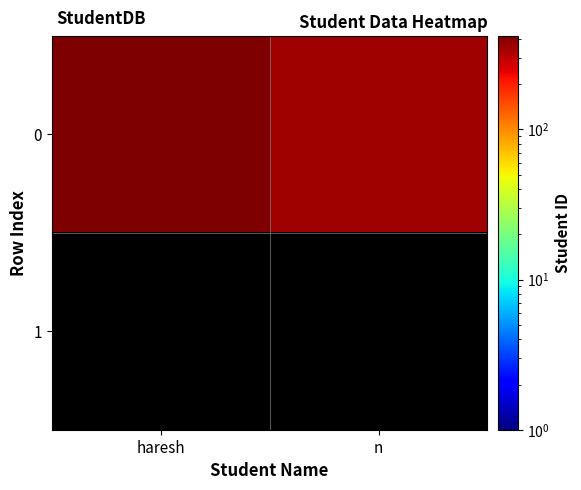

Which category has the lowest value across all series?

n